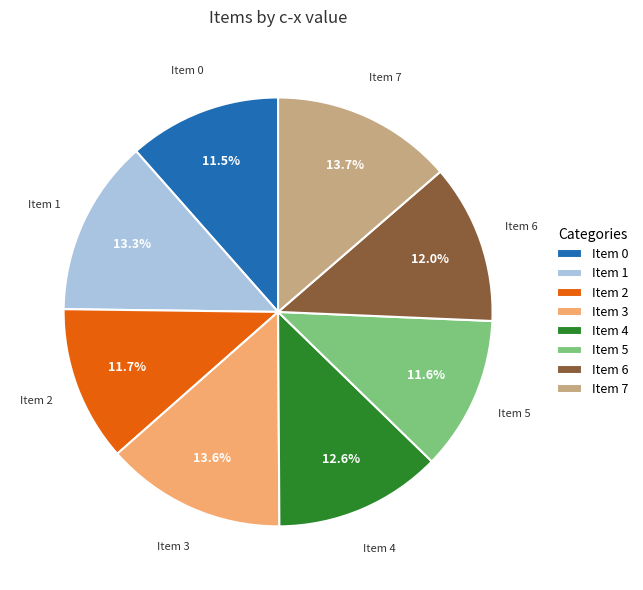

What portion of the pie excludes Item 6?

88.0%